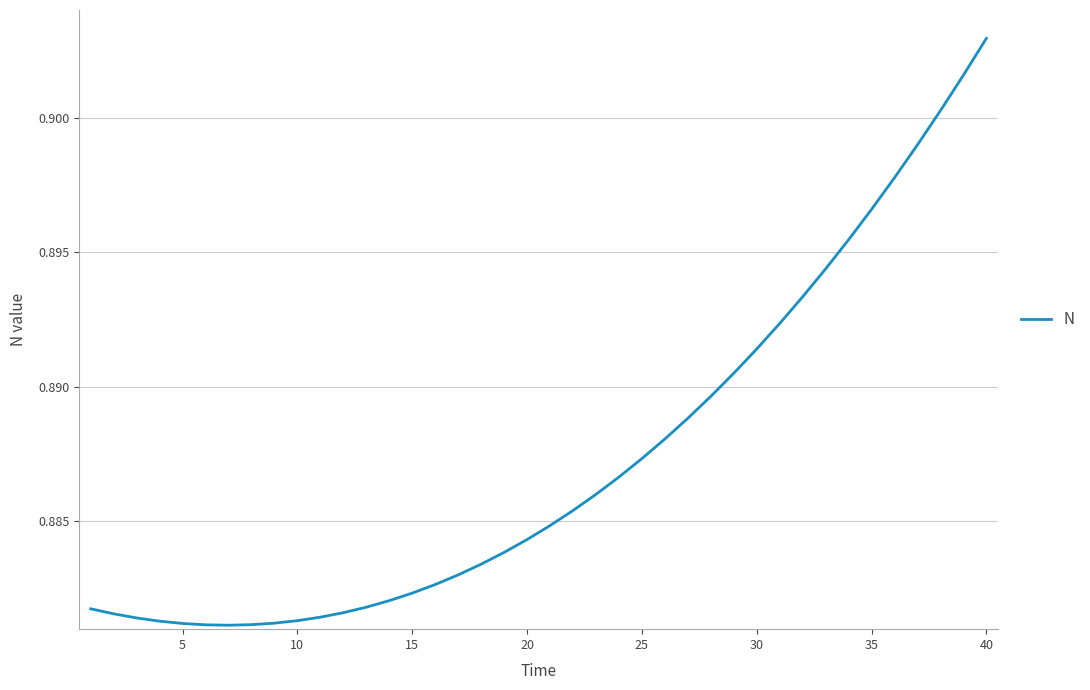

How many lines are shown in the chart?

1